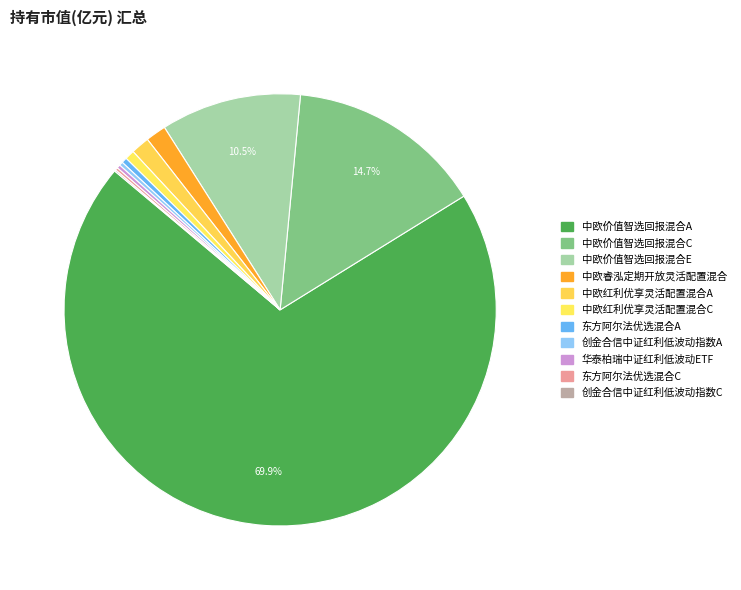

What percentage do 创金合信中证红利低波动指数A and 中欧价值智选回报混合E together represent?

10.8%